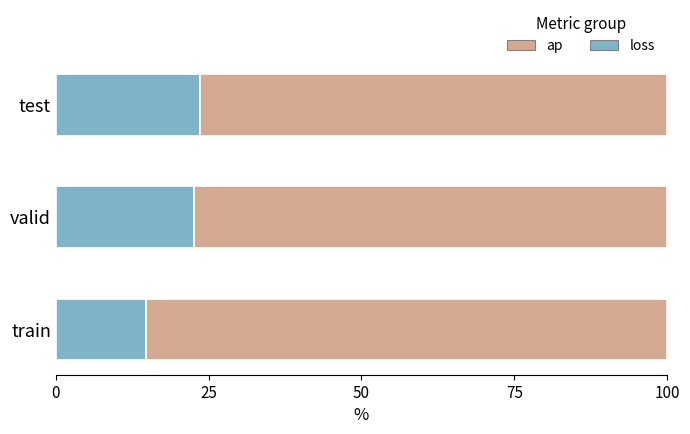

What is the difference between the maximum and minimum values in the loss series?

8.8